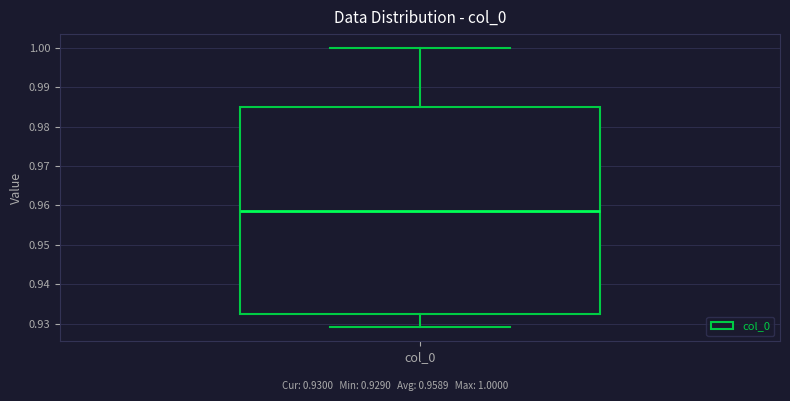

Transcribe this box plot: give where the median line is, the range the box spans, and where the two whiskers end, as read against the y-axis. The values are not printed on the chart, so give them approximately, as read against the axis.

median 0.959, box 0.932 to 0.985, whiskers 0.929 to 1.000